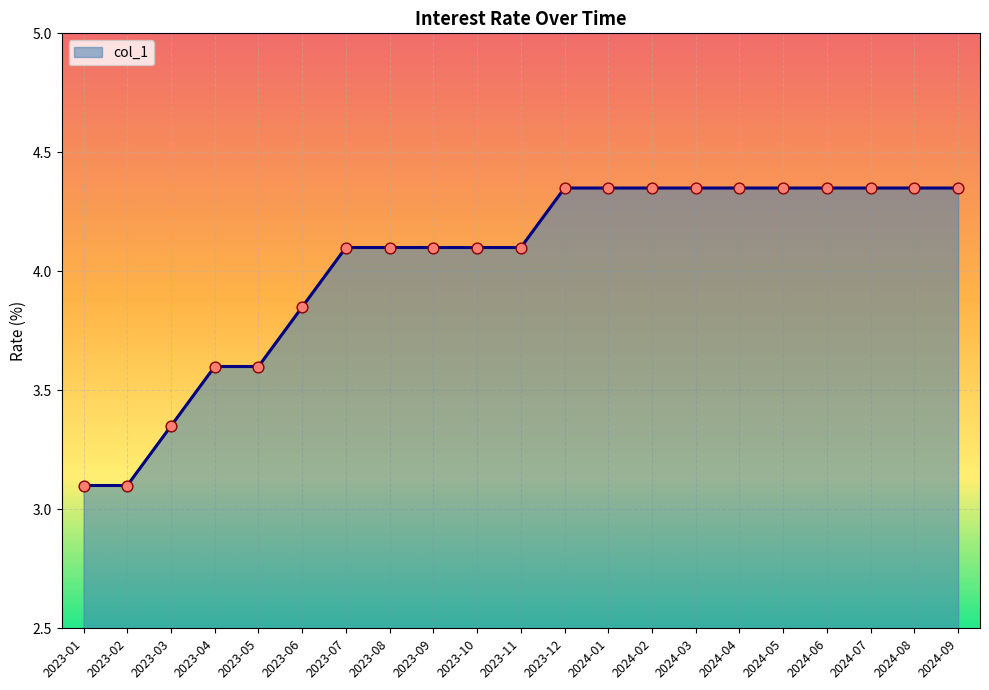

What is the ratio of the value at 2023-01 to the value at 2024-06?

0.7